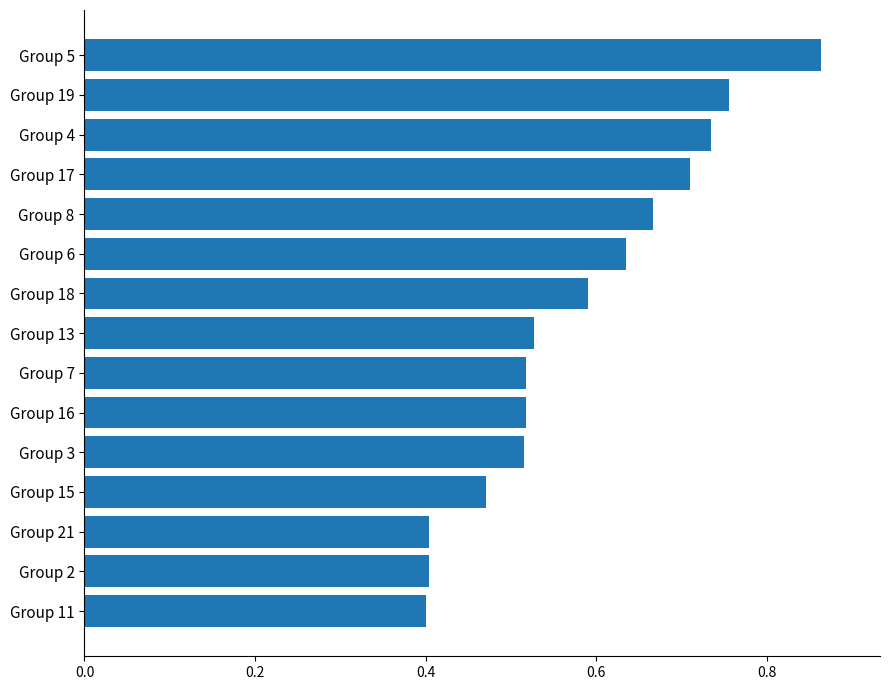

What is the label of the 14th bar from the bottom?

Group 19